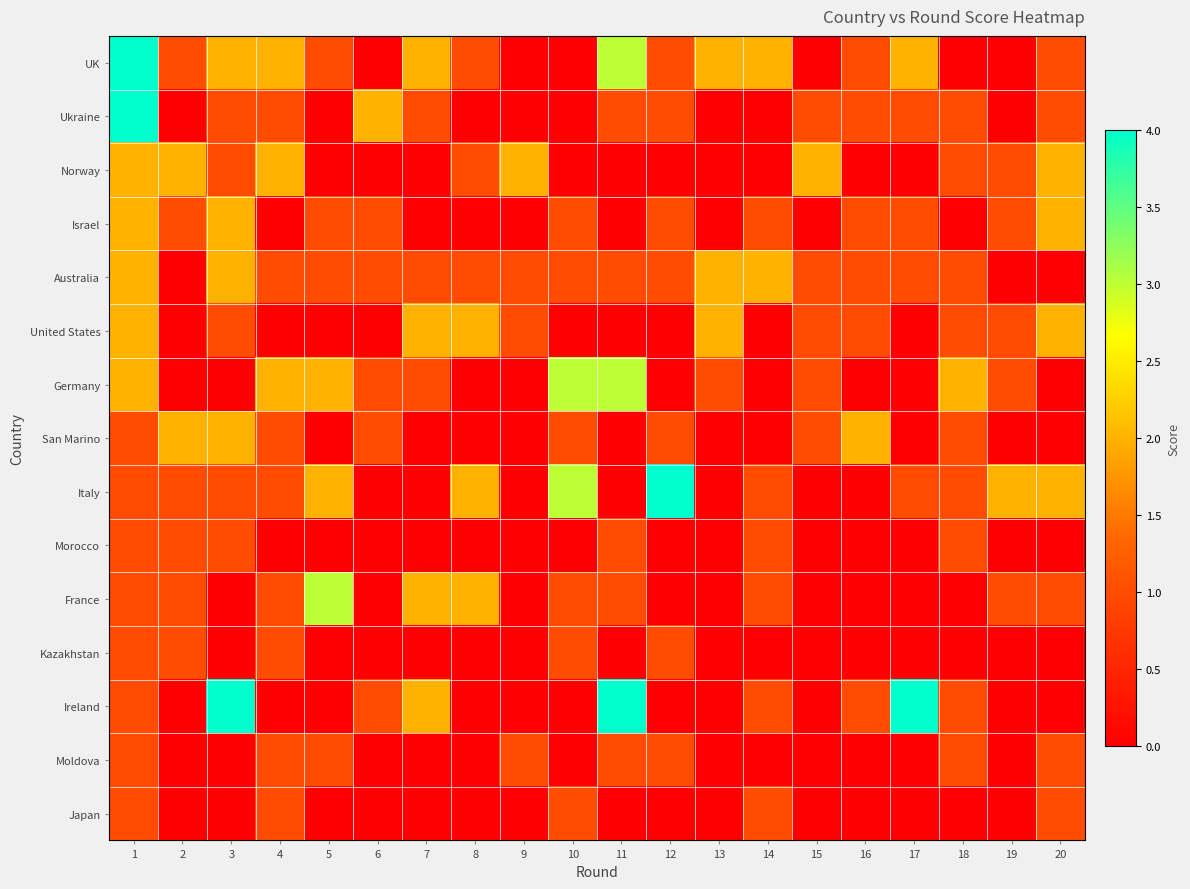

Which has a higher value, 13 or 8?

13